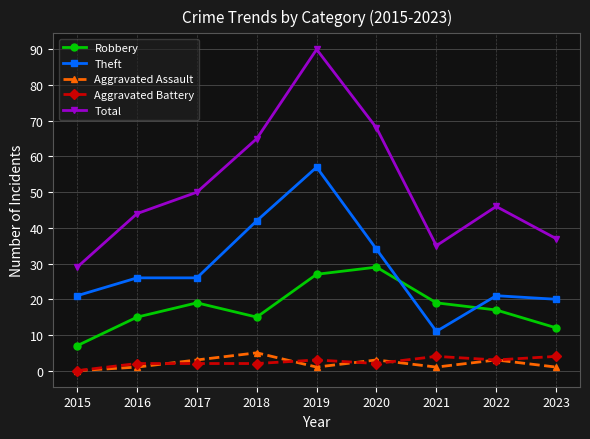

True or false: Theft and Aggravated Assault cross at least once.

False